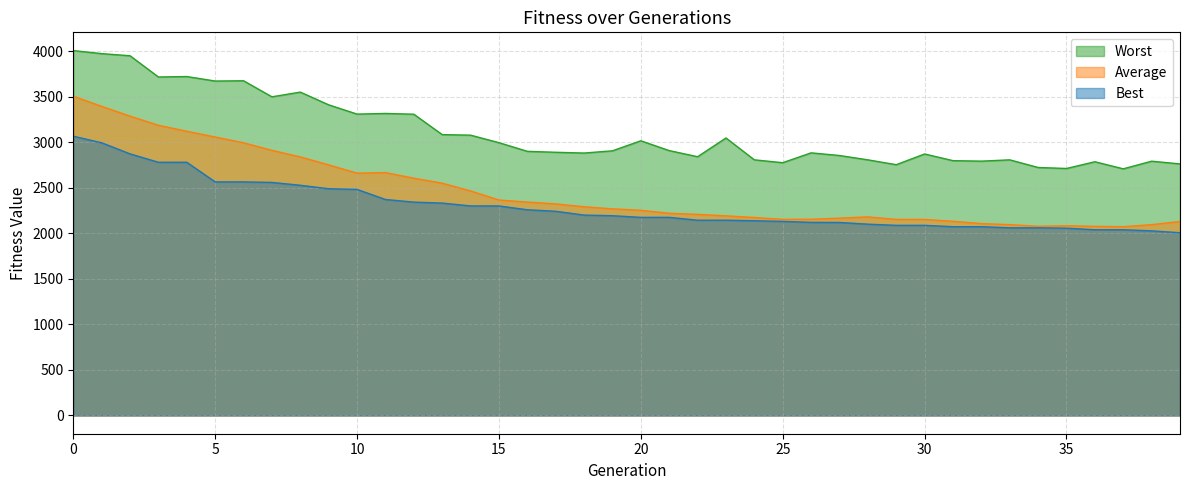

What is the approximate value of Average at 22?

2207.7